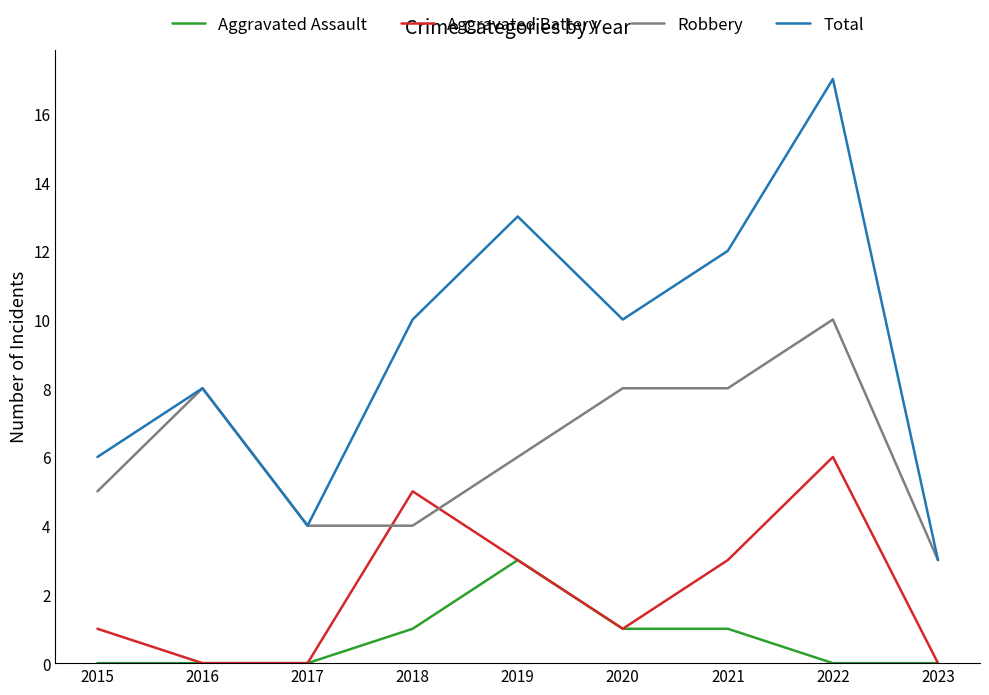

Which category has the highest value across all series?

2022